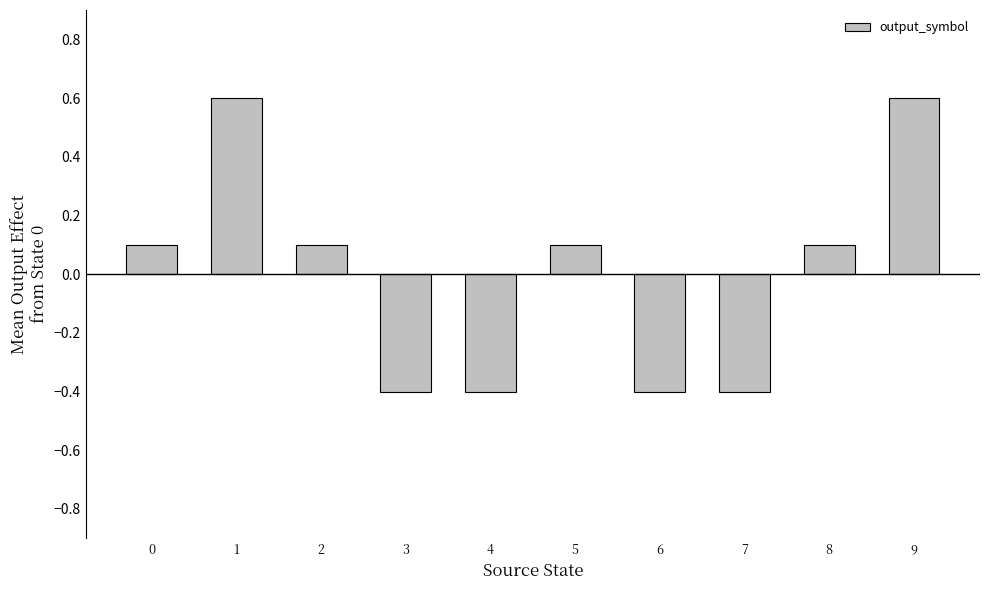

Which has a higher value, 7 or 5?

5